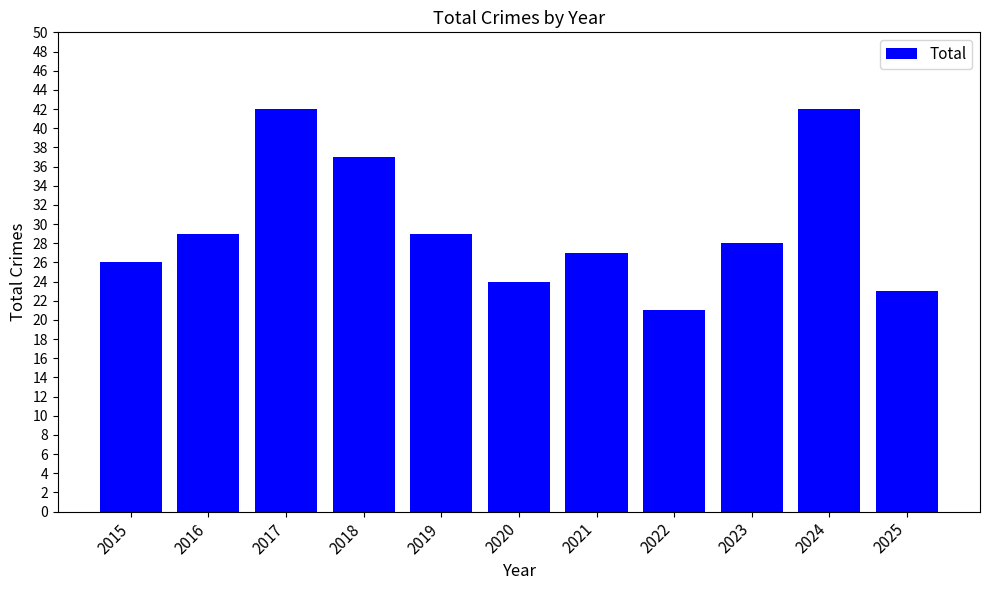

What is the change in value from 2022 to 2024?

+21